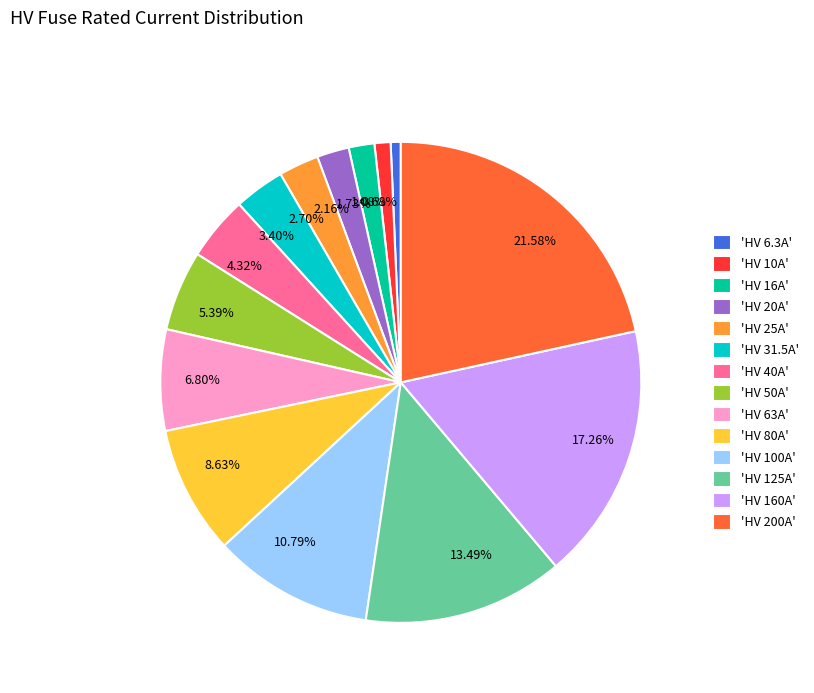

Which has a higher value, 6.80% or 1.08%?

6.80%